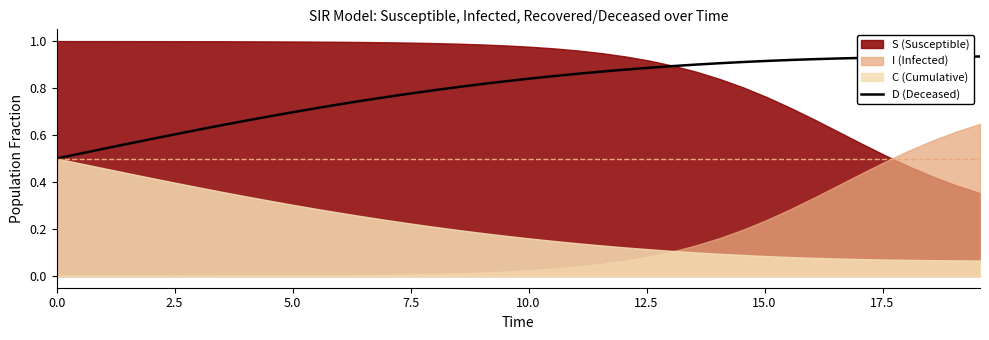

True or false: the data has more than 0 interior local peaks.

False